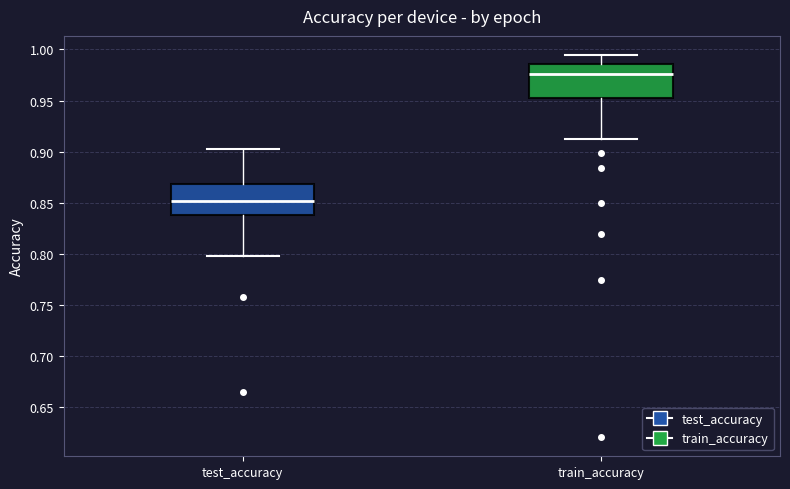

Reading left to right, transcribe this box plot: for each box, give where its median line is, the range the box spans, and where its two whiskers end, as read against the y-axis. The values are not printed on the chart, so give them approximately, as read against the axis.

test_accuracy: median 0.850, box 0.840 to 0.870, whiskers 0.795 to 0.905
train_accuracy: median 0.975, box 0.950 to 0.985, whiskers 0.915 to 0.995